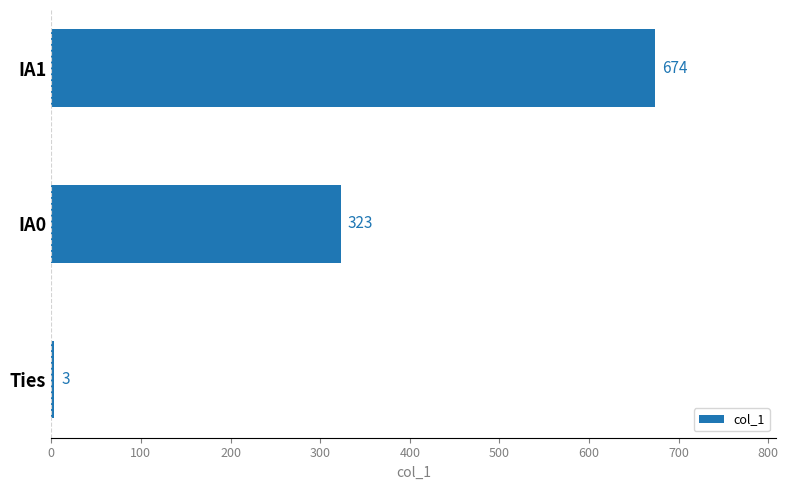

Reading top to bottom, what are all the values shown in this chart?

IA1=674	IA0=323	Ties=3